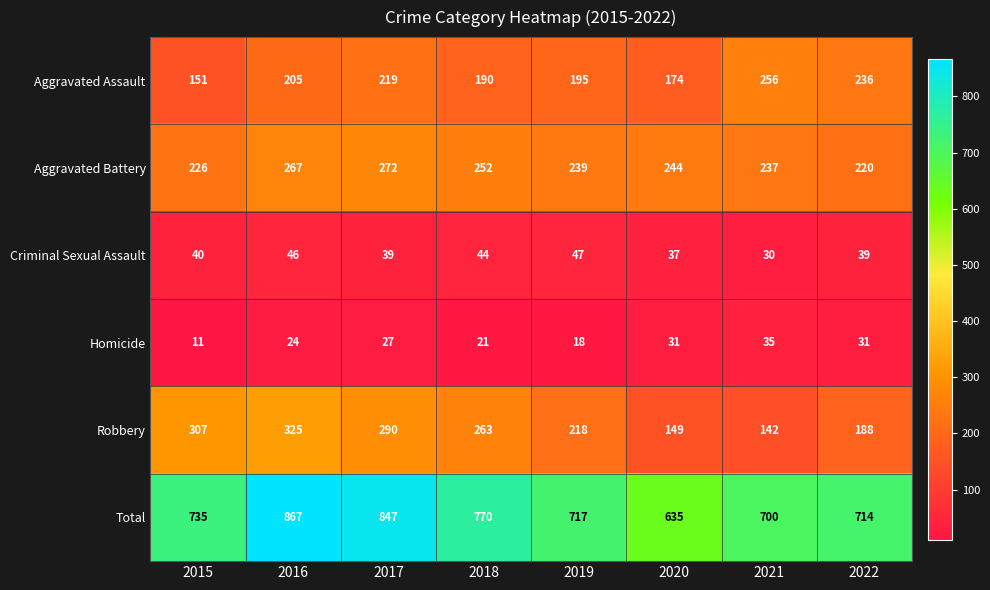

At which label is Robbery closest to 233?

2019